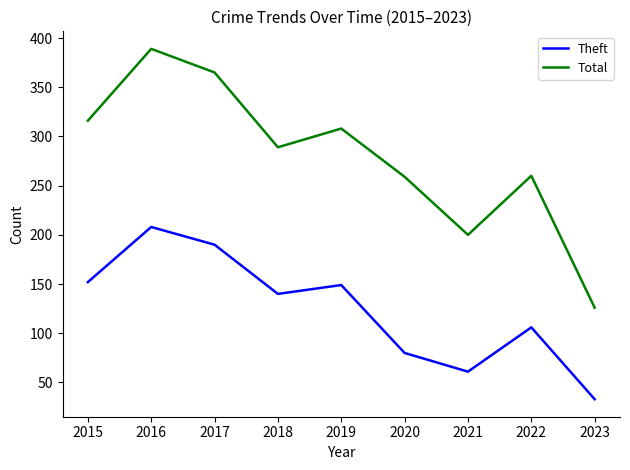

How many interior local valleys does the Theft series have?

2